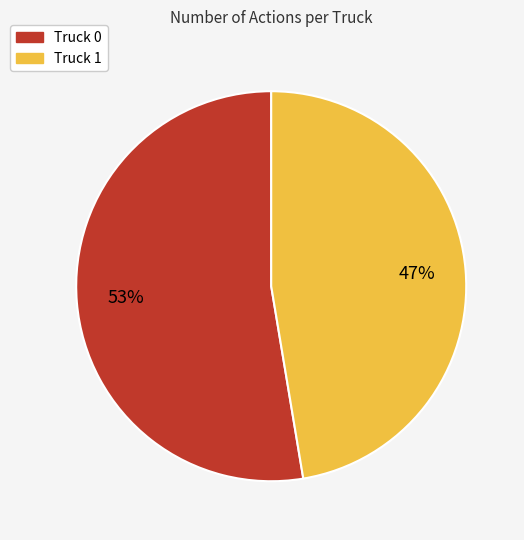

Which category has the biggest portion of the pie?

Truck 0